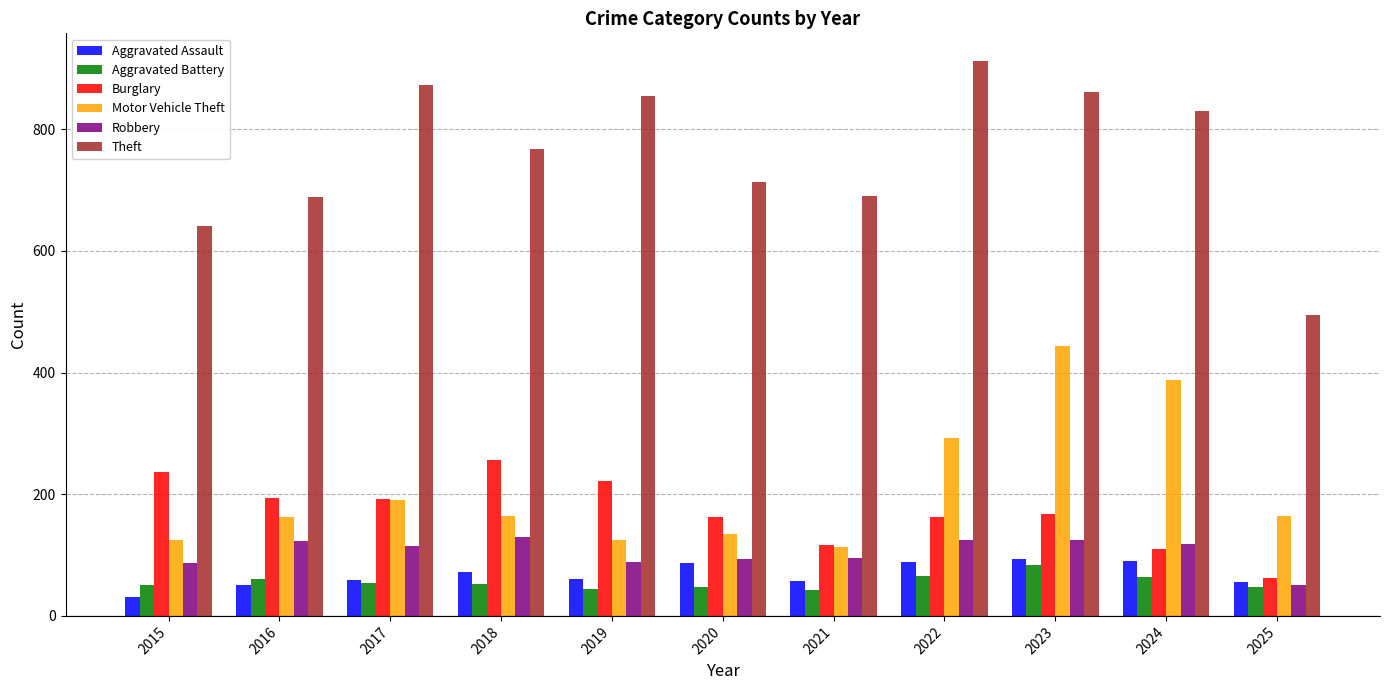

How many bars are there in each group?

6